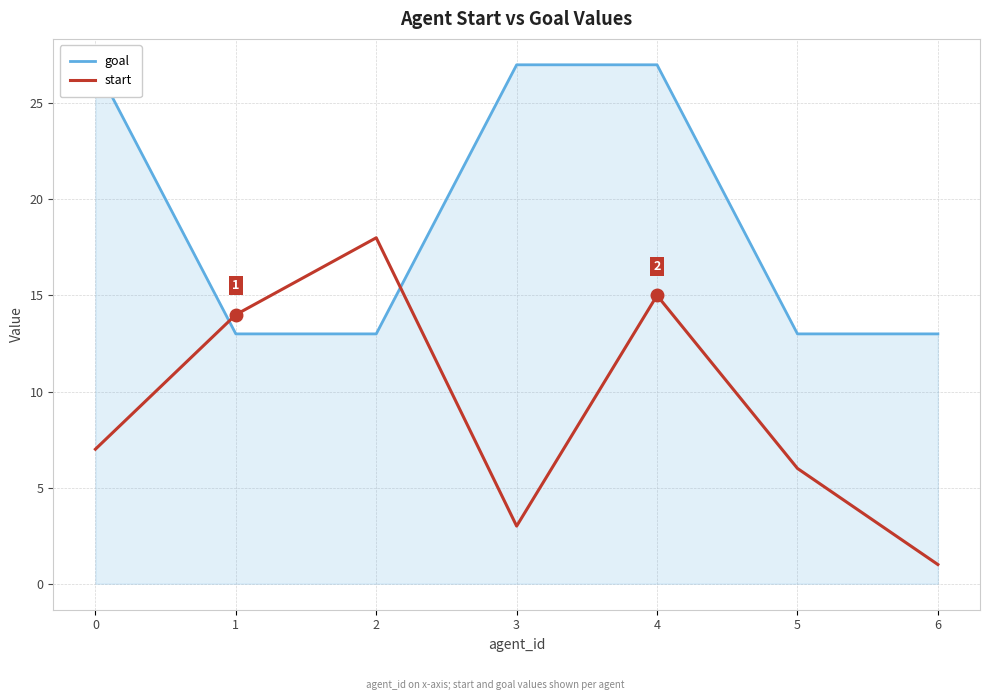

What is the value of the goal point at the 3rd from the left?

13